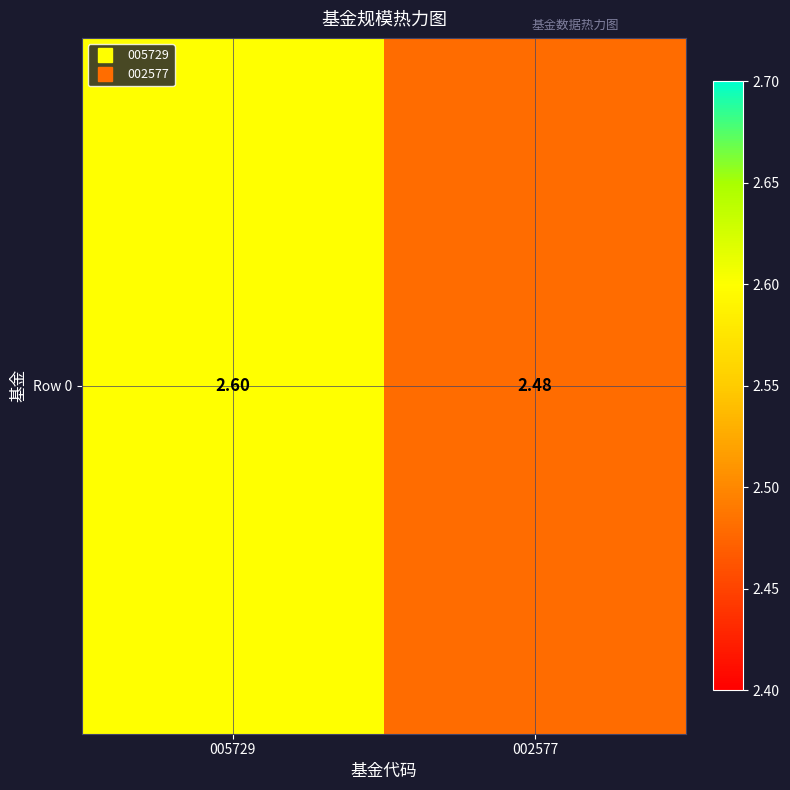

What is the sum of all values?

5.1